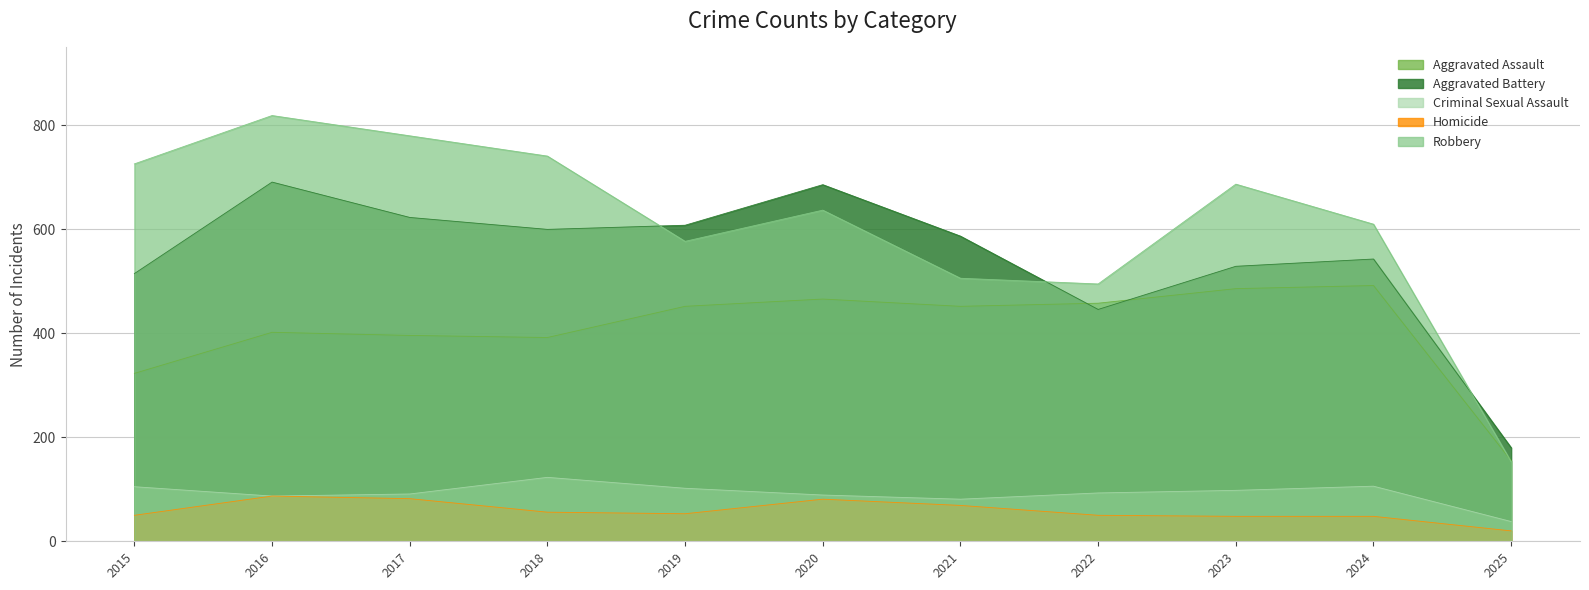

The Robbery series shows 741 at 2018. True or false?

True